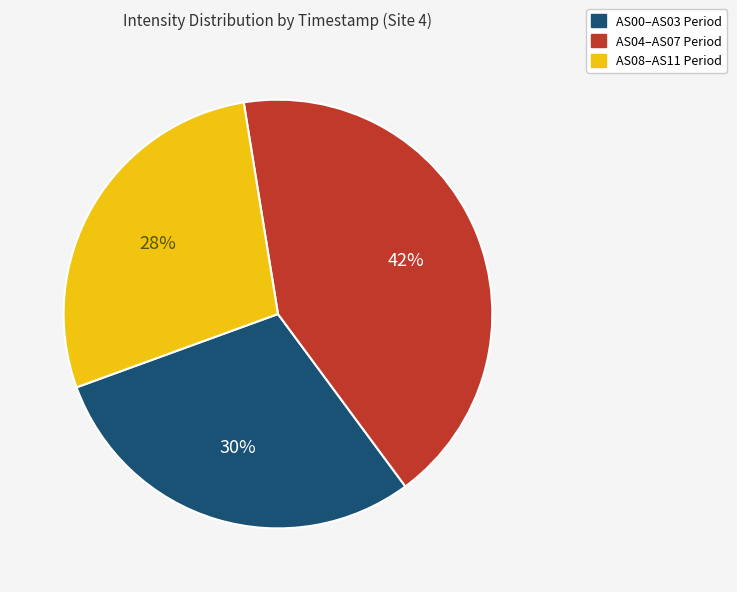

Count the number of slices in the pie.

3